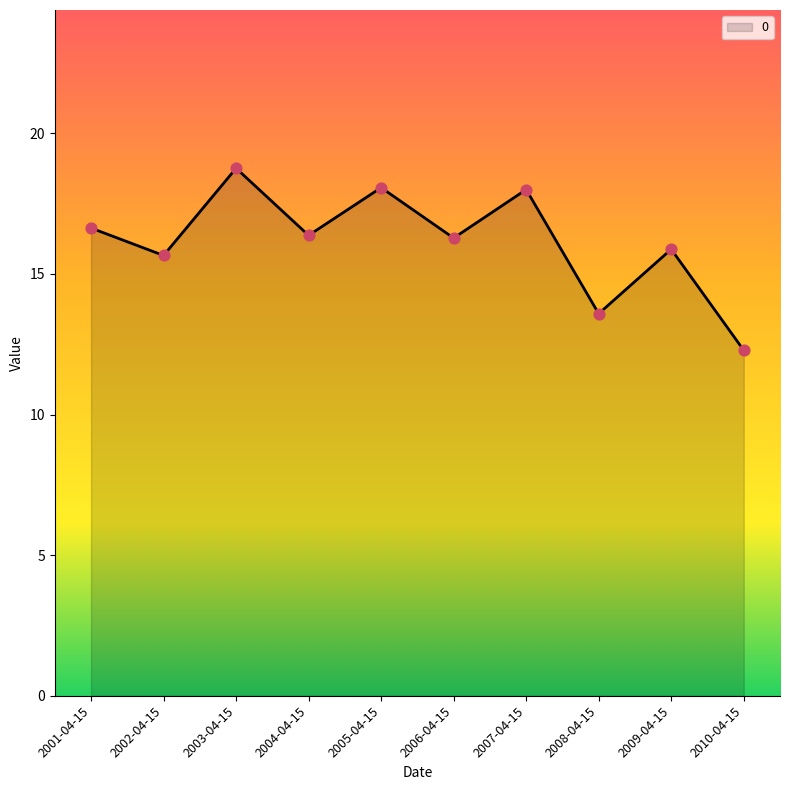

Between 2006-04-15 and 2009-04-15, which is larger?

2006-04-15